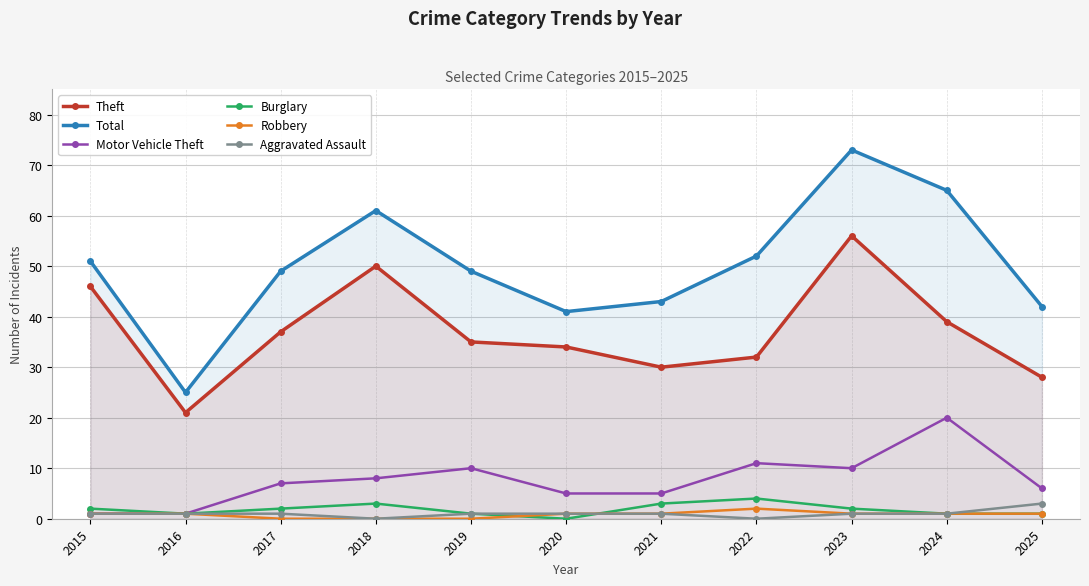

True or false: Total and Robbery cross at least once.

False